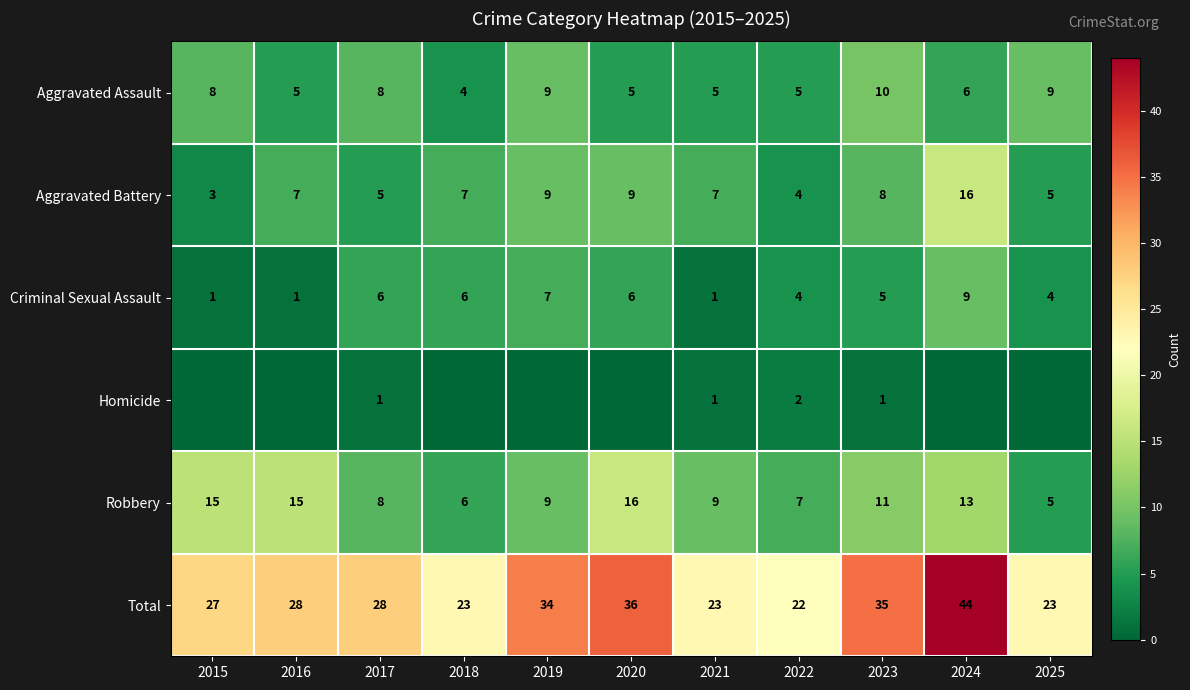

Where does the Criminal Sexual Assault series first go above 5?

2017